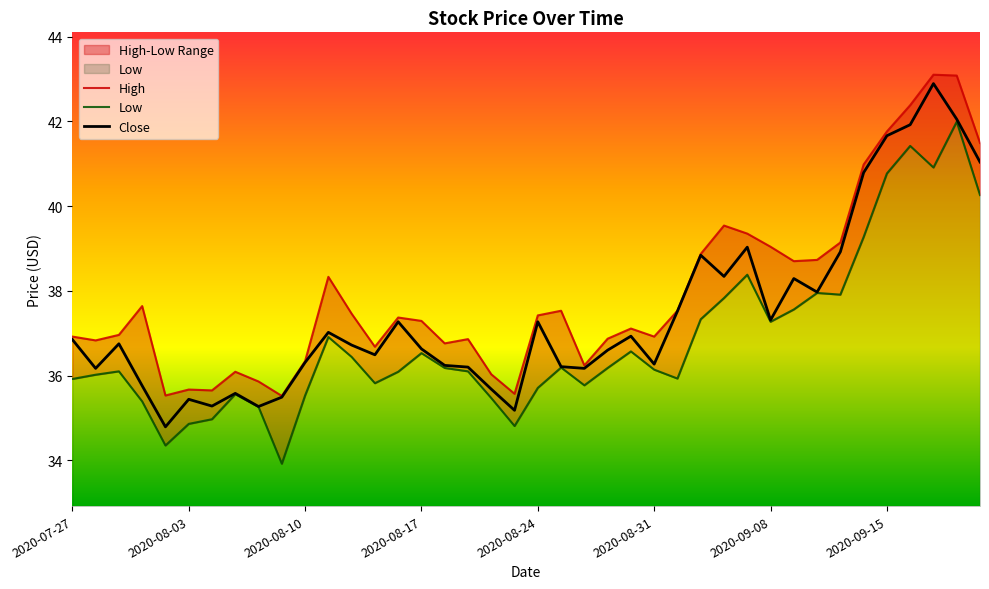

What is the highest value of the Close series?

42.9